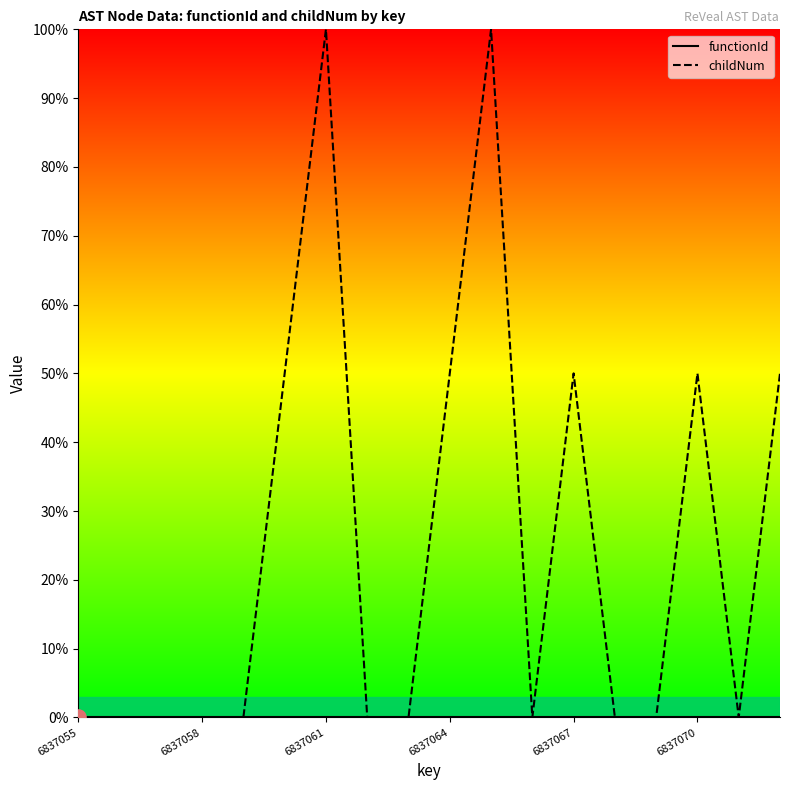

Which series contains the highest Y value?

childNum